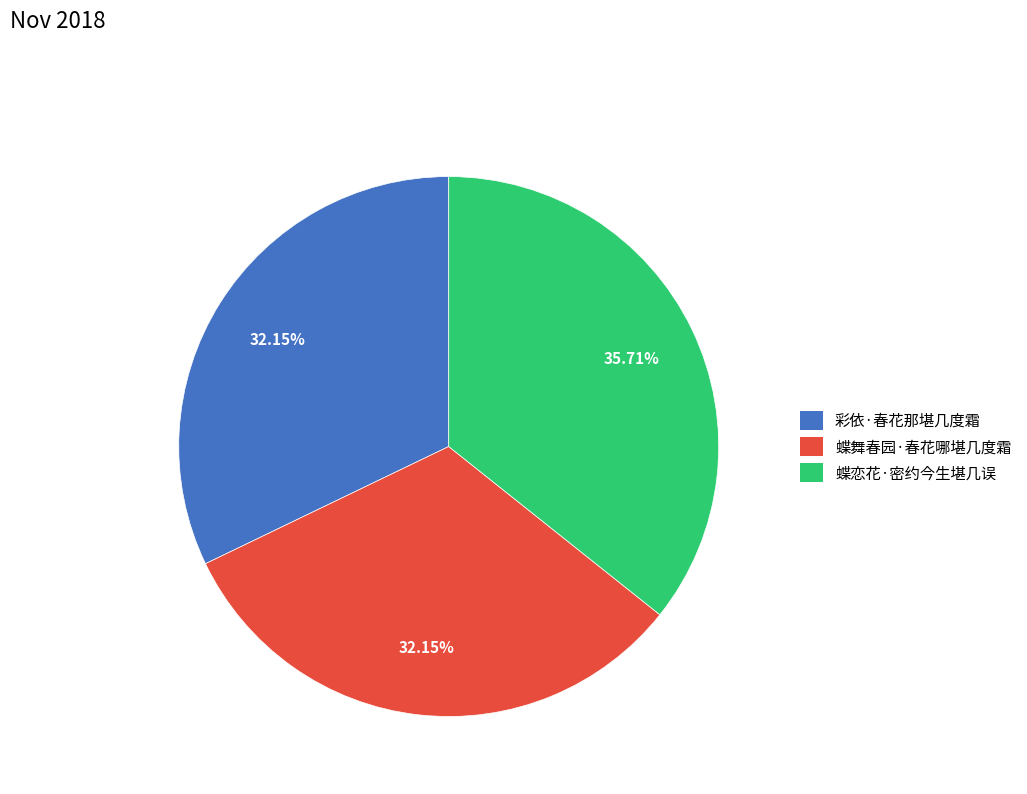

What percentage is the 彩依·春花那堪几度霜 slice, to the nearest percent?

32%